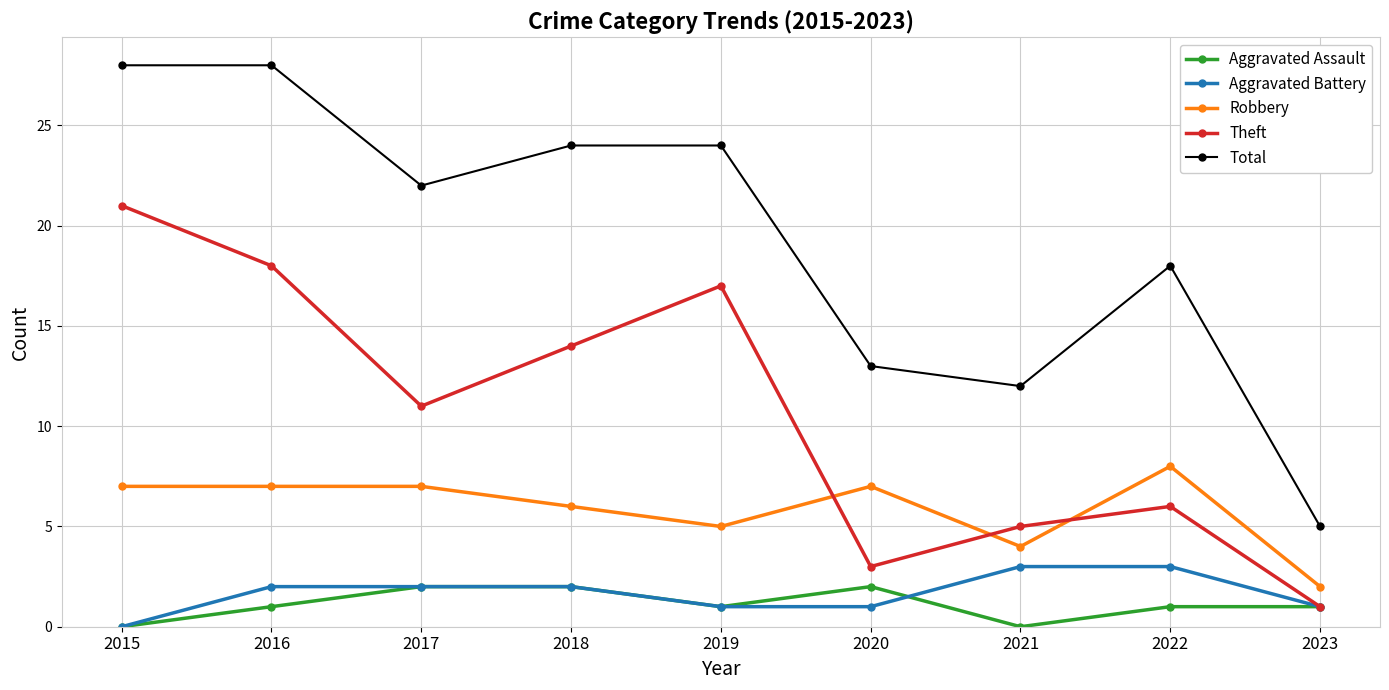

Count the Robbery values in the range 5 to 7.

6